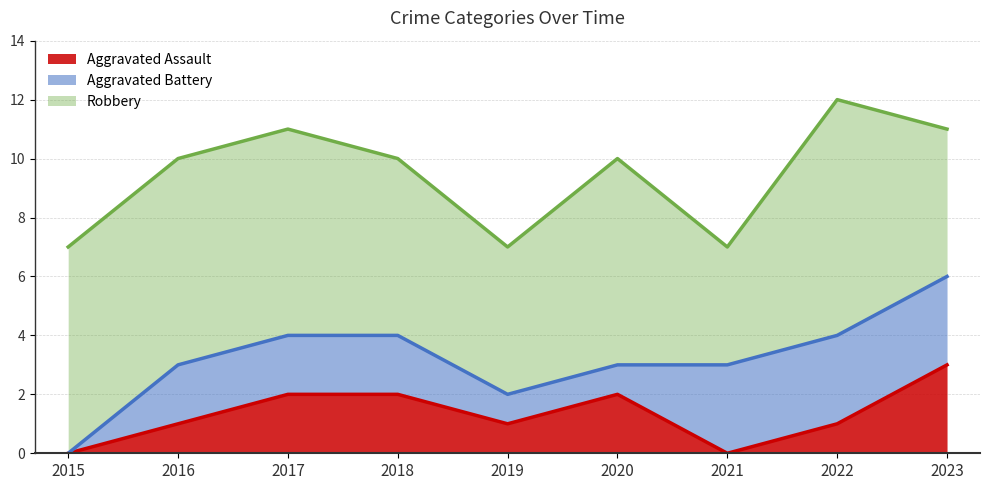

The Aggravated Battery series shows 5 at 2023. True or false?

False